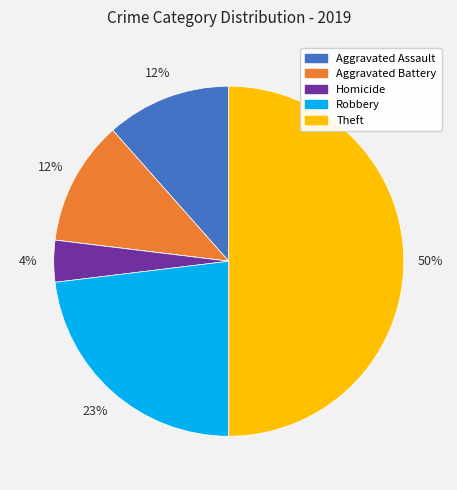

To the nearest percent, what is the average slice percentage?

14%